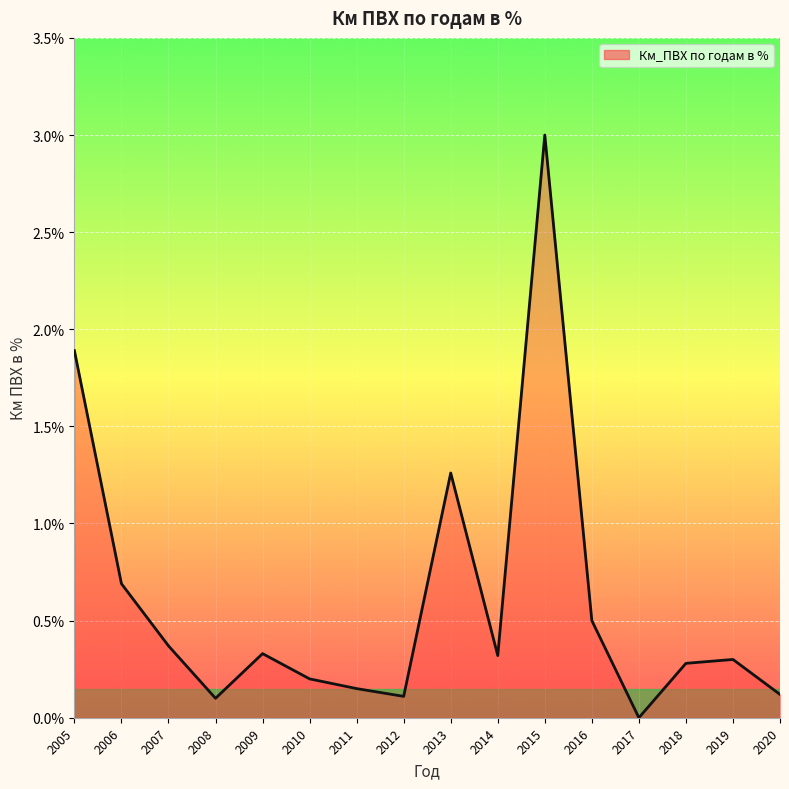

How many series are shown in this chart?

1